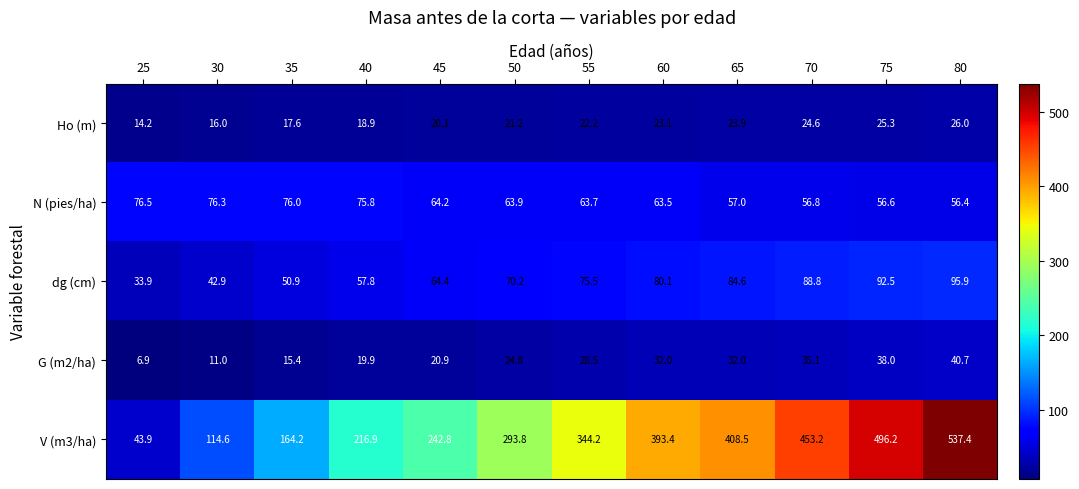

How many values in the G (m2/ha) series exceed 28?

6